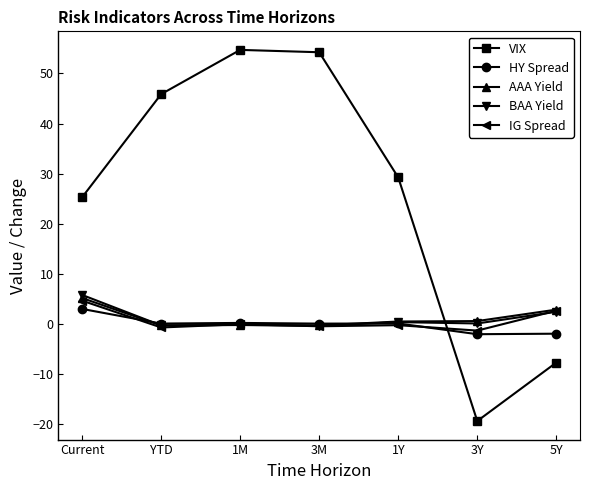

How many data points does each series have?

7